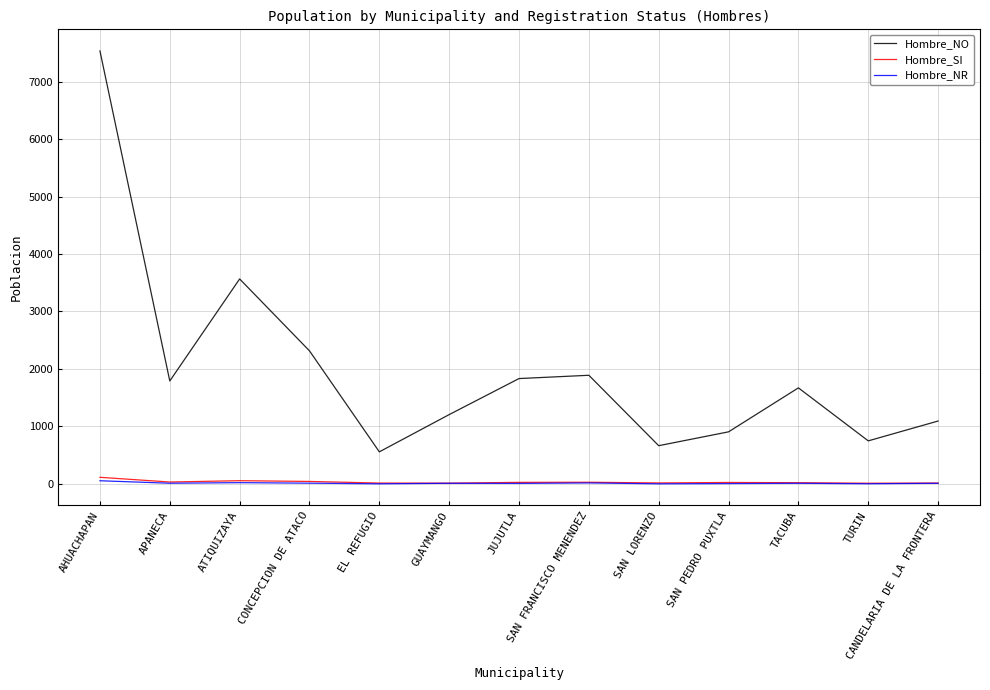

True or false: Hombre_NO has a value of 3566 at ATIQUIZAYA.

True